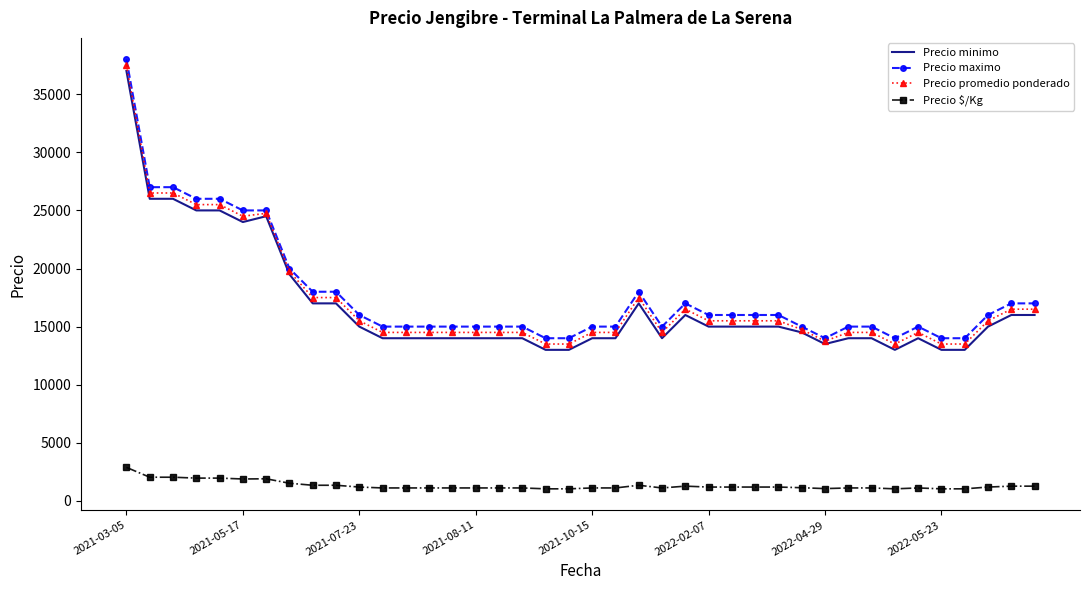

True or false: Precio $/Kg and Precio minimo cross at least once.

False